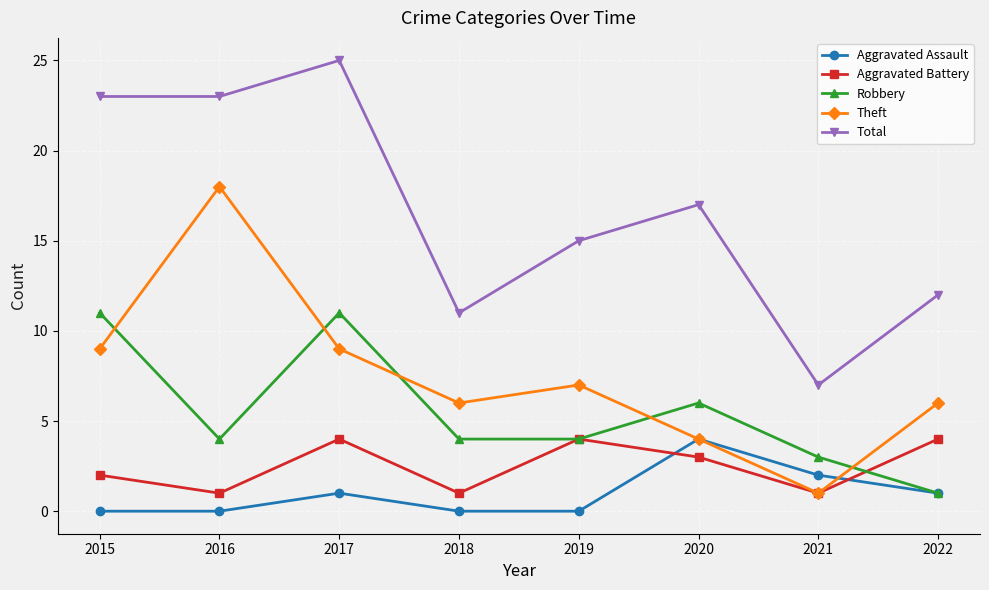

The Aggravated Battery series shows 4 at 2017. True or false?

True